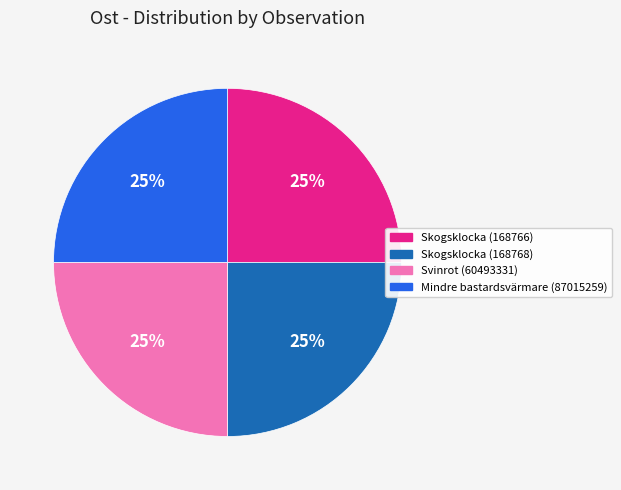

To the nearest percent, what is the combined percentage of Skogsklocka (168766) and Skogsklocka (168768)?

50%